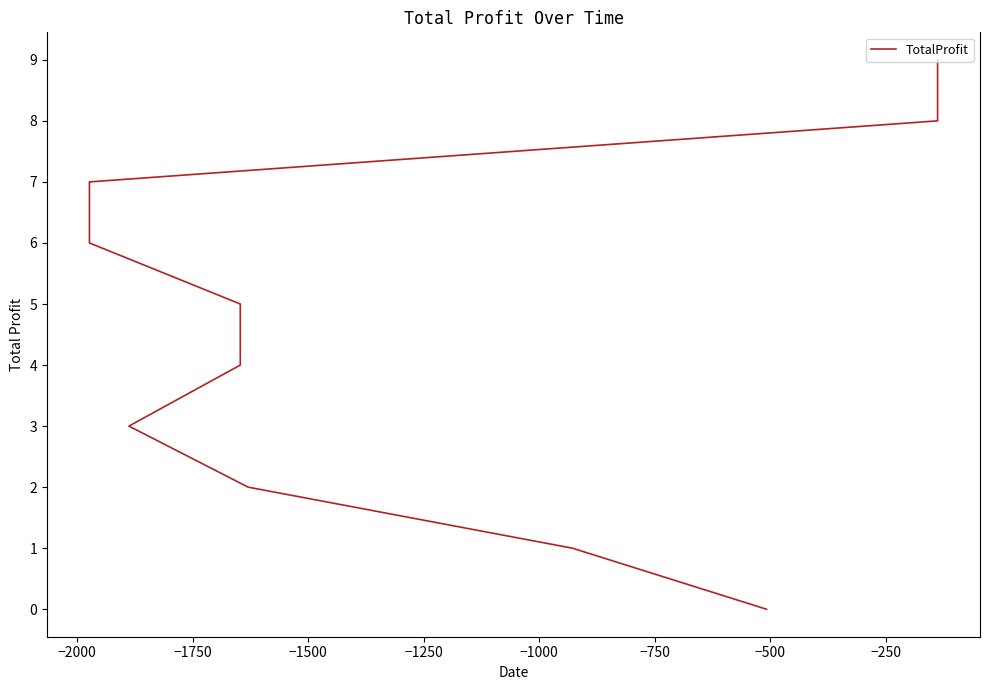

The value at −2250 is -6. True or false?

False